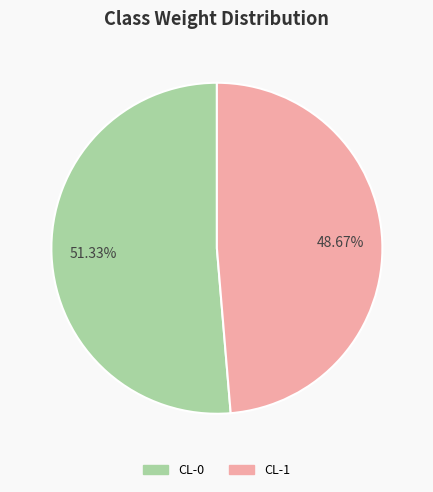

Rank the categories by value from lowest to highest.

CL-1, CL-0